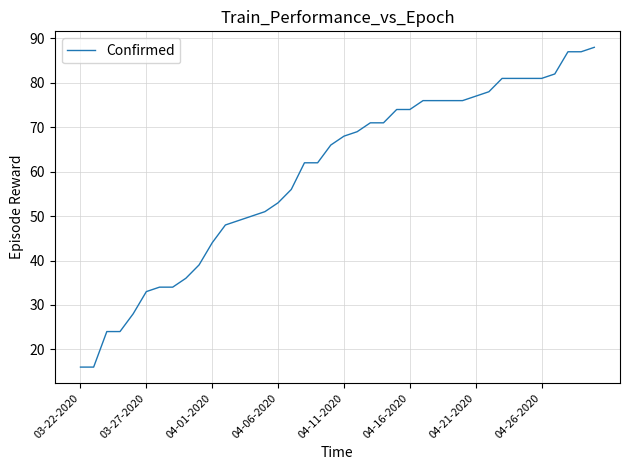

How many values are below 68?

20